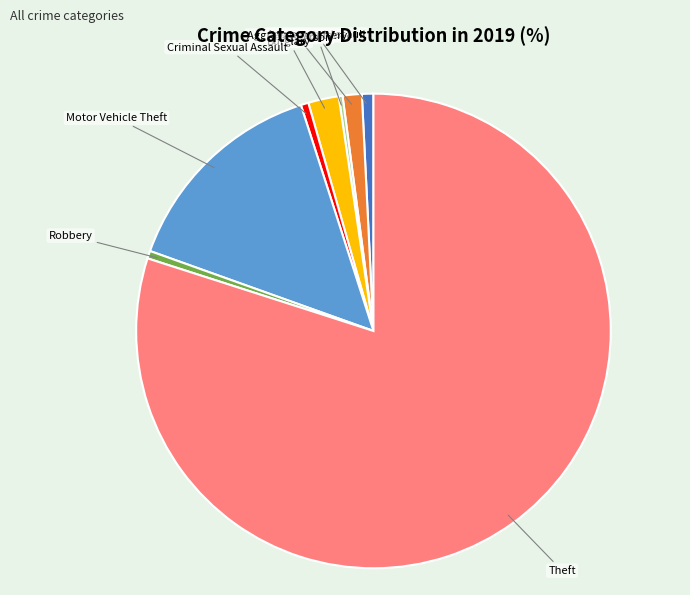

The Criminal Sexual Assault slice represents 1% of the pie. True or false?

True